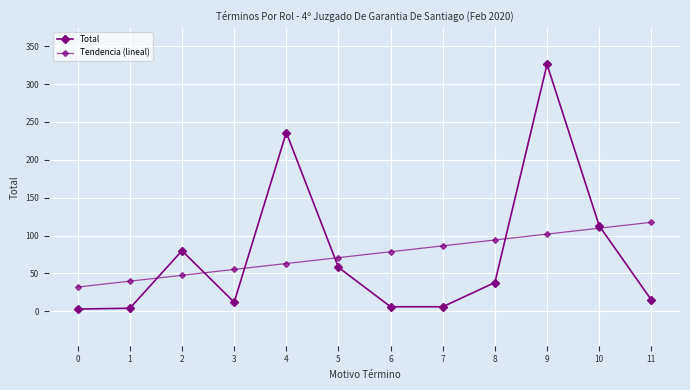

What is the difference between the highest and lowest values at 1?

35.8